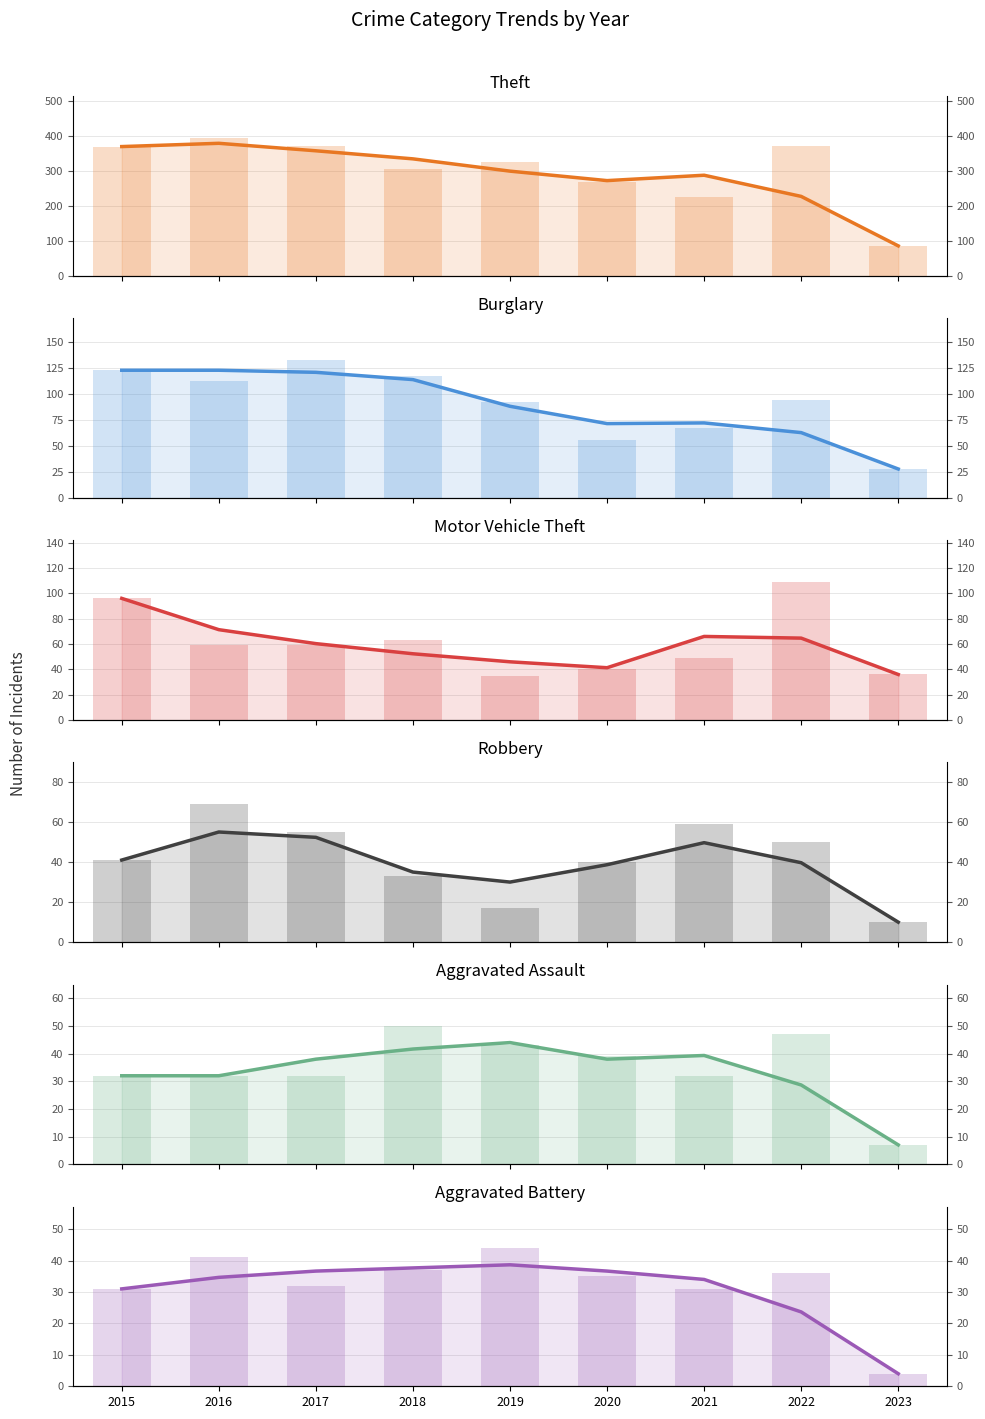

What is the value of the Robbery bar at the 1st from the left?

41